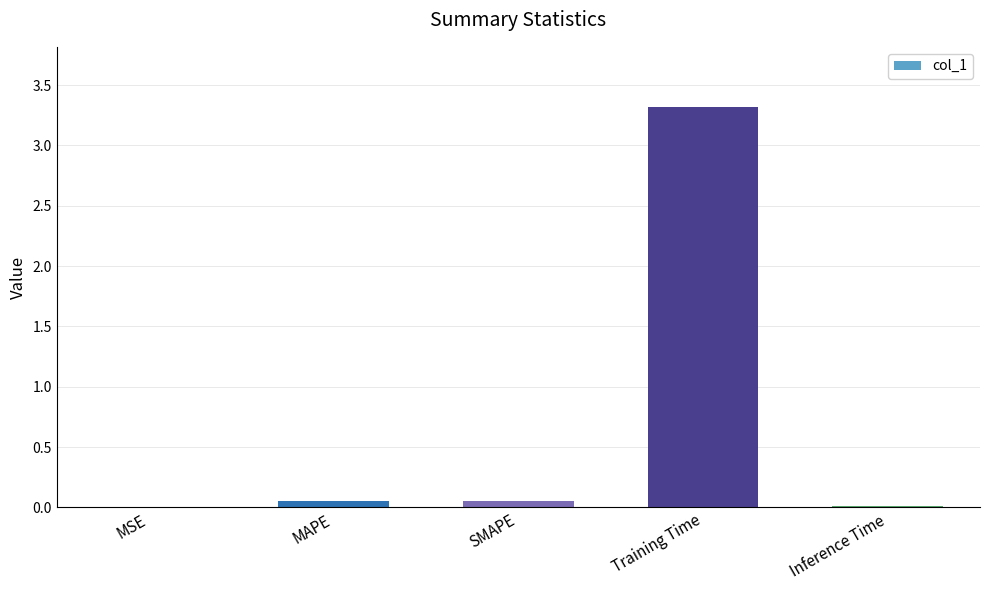

Which label corresponds to the largest value in the chart?

Training Time